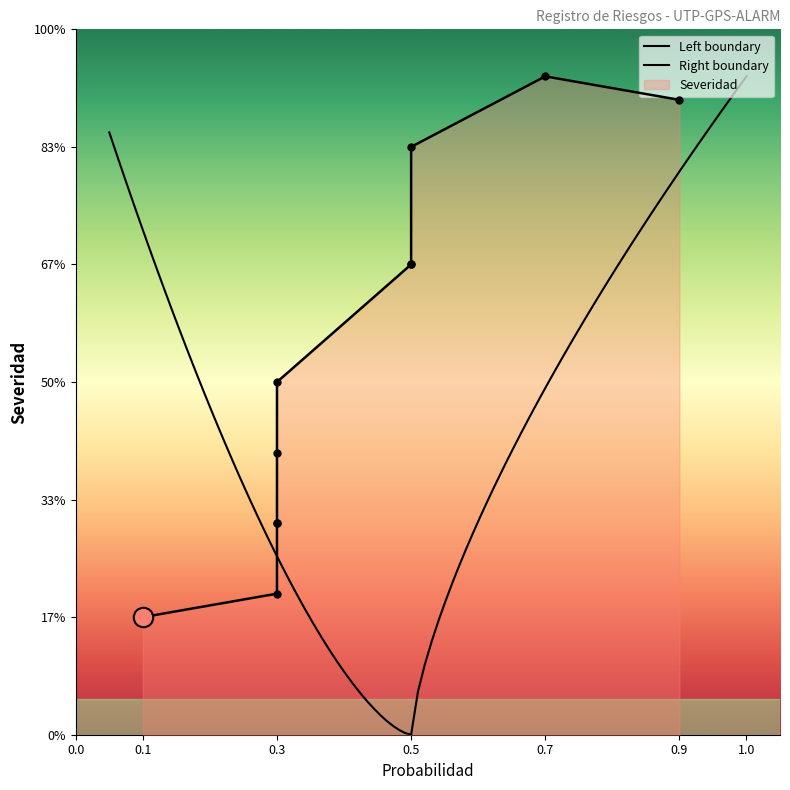

List the labels in order of value, smallest first.

3, 5, 2, 7, 10, 9, 1, 4, 6, 8, 11